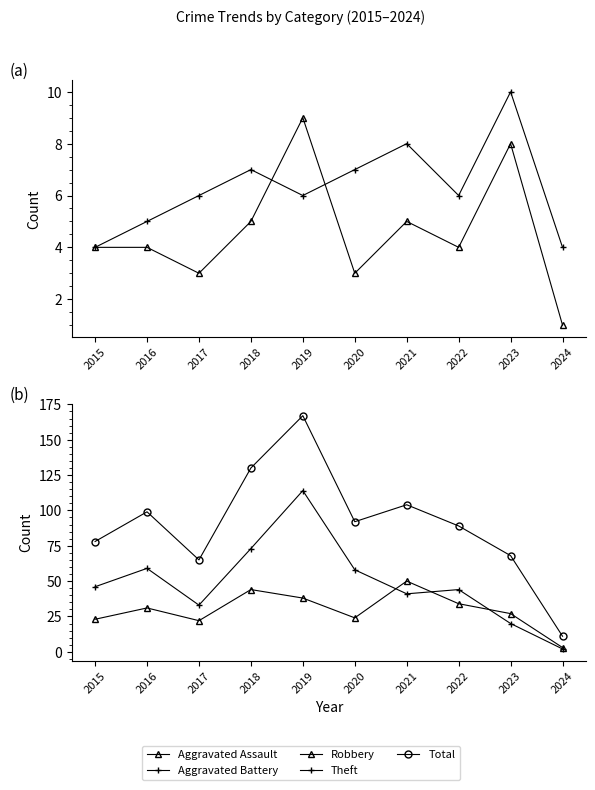

What is the approximate value of Aggravated Battery at 2016?

5